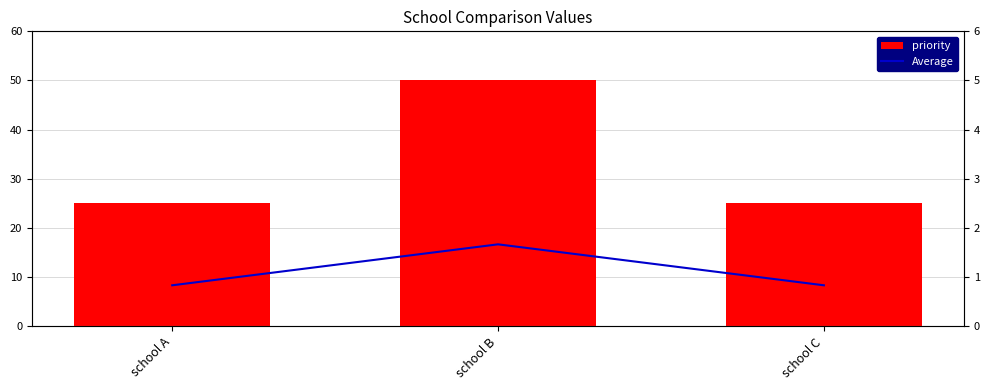

List the series in order of their overall mean, lowest first.

Average, priority